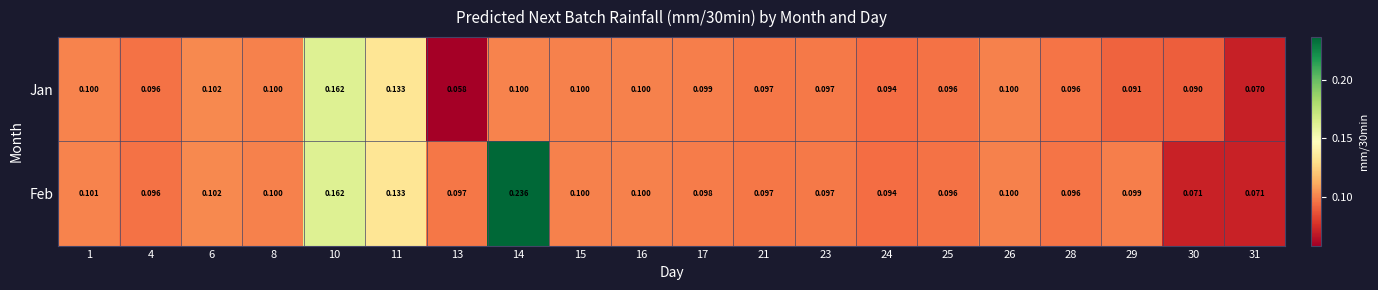

Which series has the largest range (max minus min)?

Feb